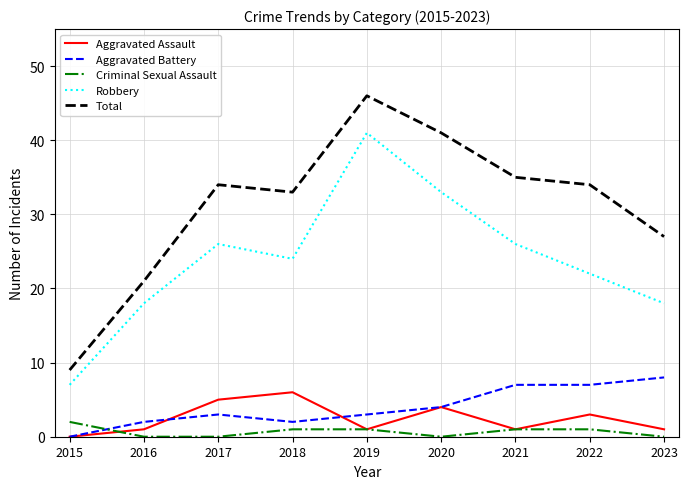

Which series has the largest range (max minus min)?

Total